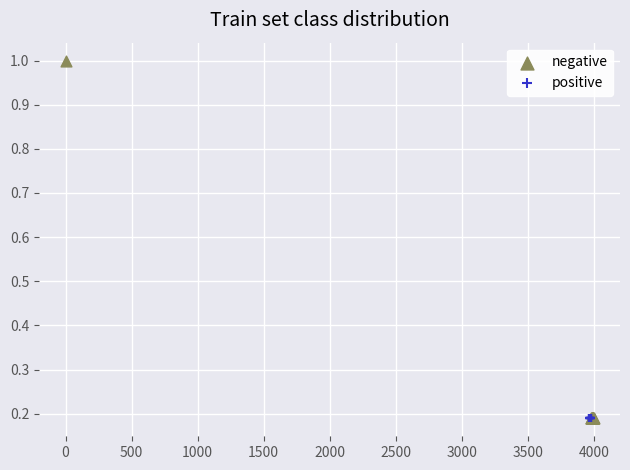

Which series has the widest spread of Y values?

negative